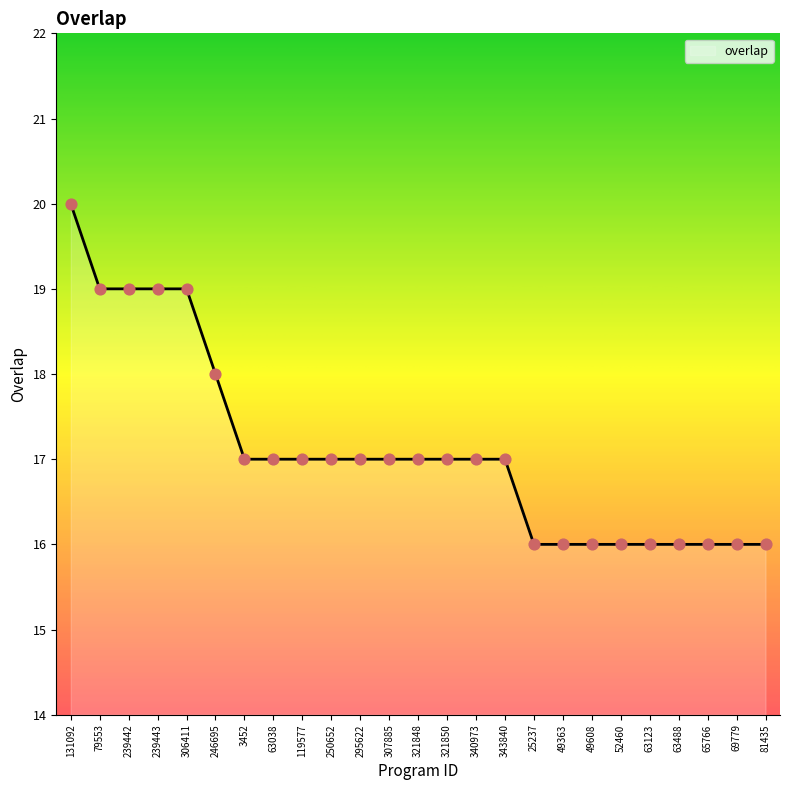

What is the change in value from 246695 to 49608?

-2